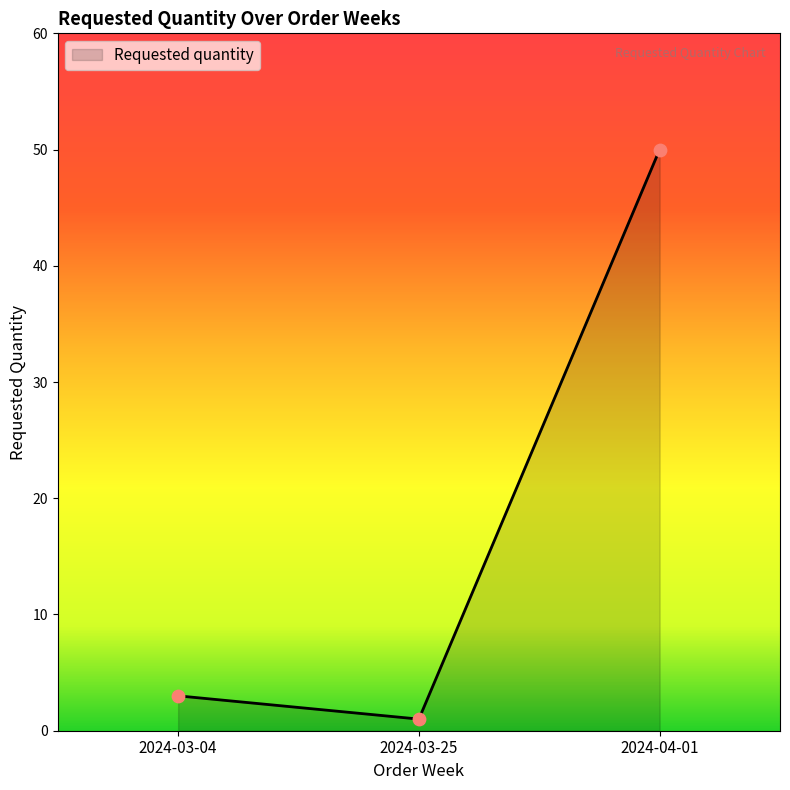

What is the change in value from 2024-03-04 to 2024-04-01?

+47